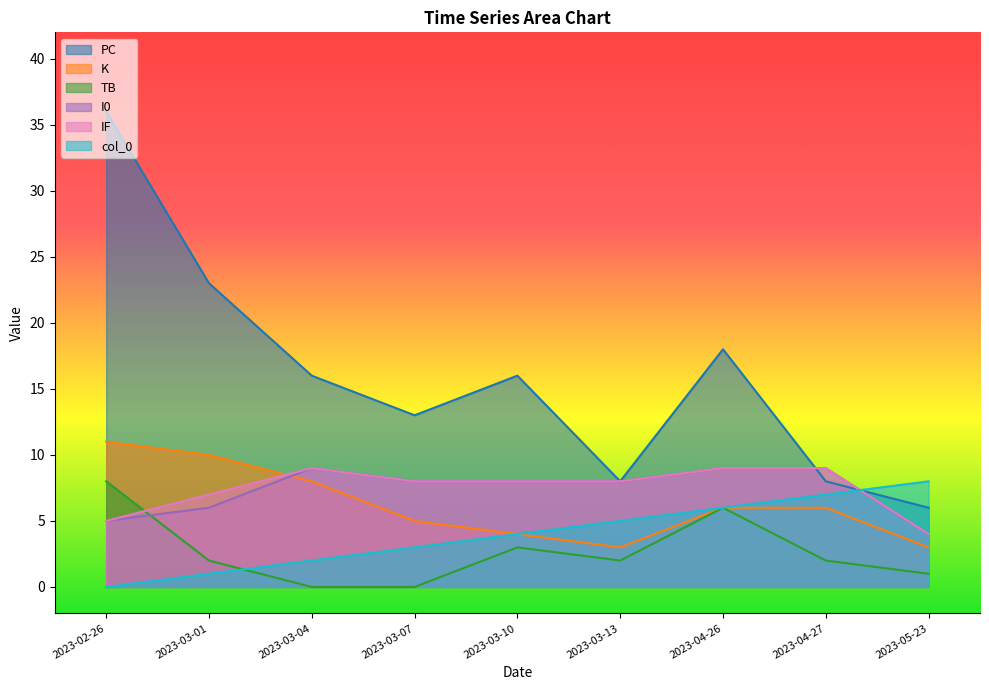

How many I0 values are between 6 and 9?

7